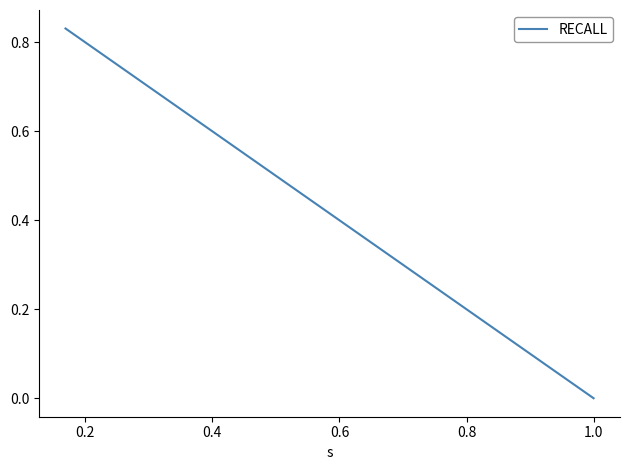

What is the sum of the values at 28 and 22?

1.0